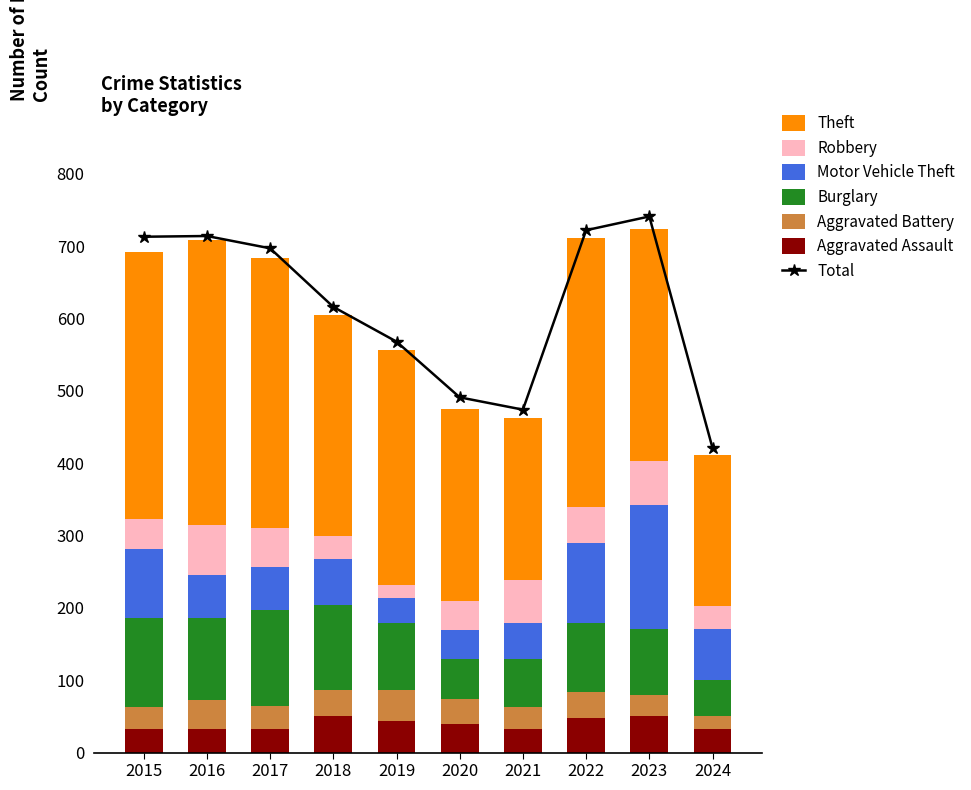

At which label does Robbery first exceed 50?

2016